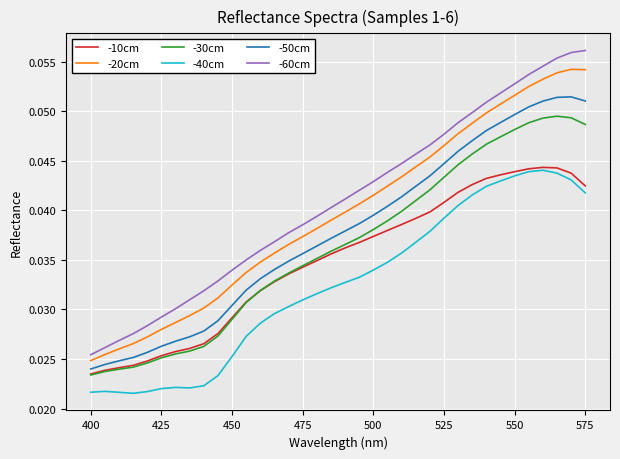

Which series has the largest range (max minus min)?

-60cm